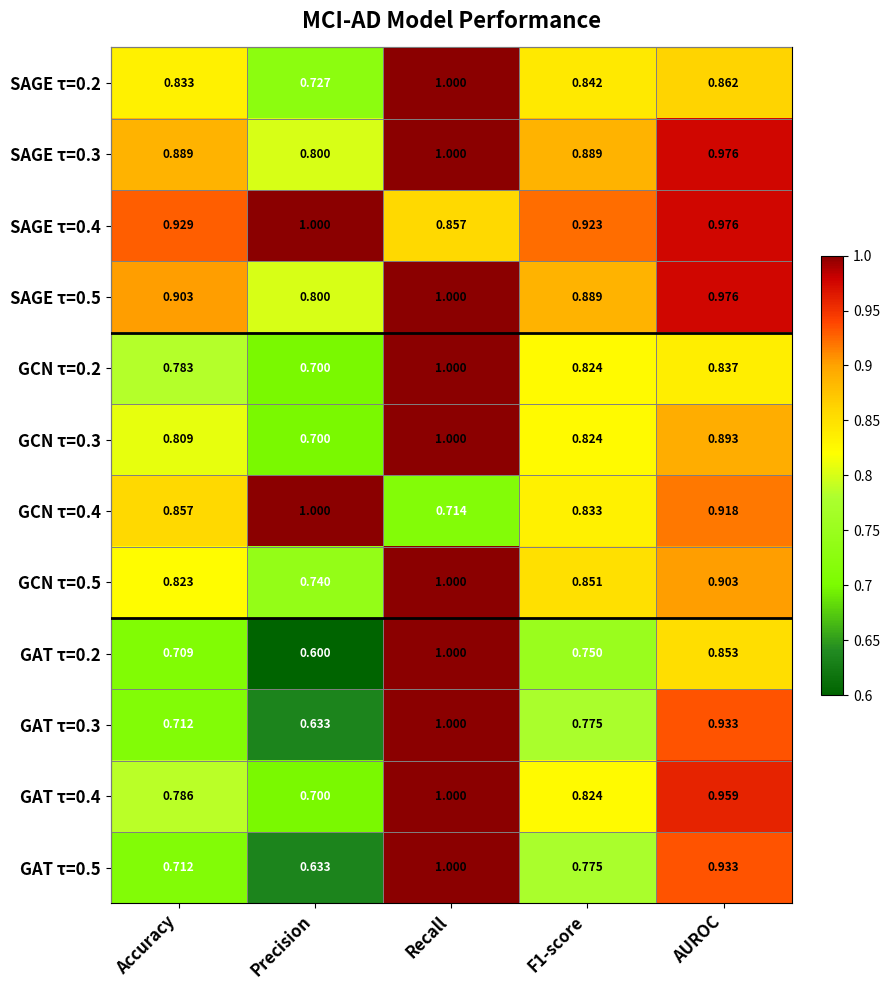

Which series has the largest total across all categories?

SAGE τ=0.4